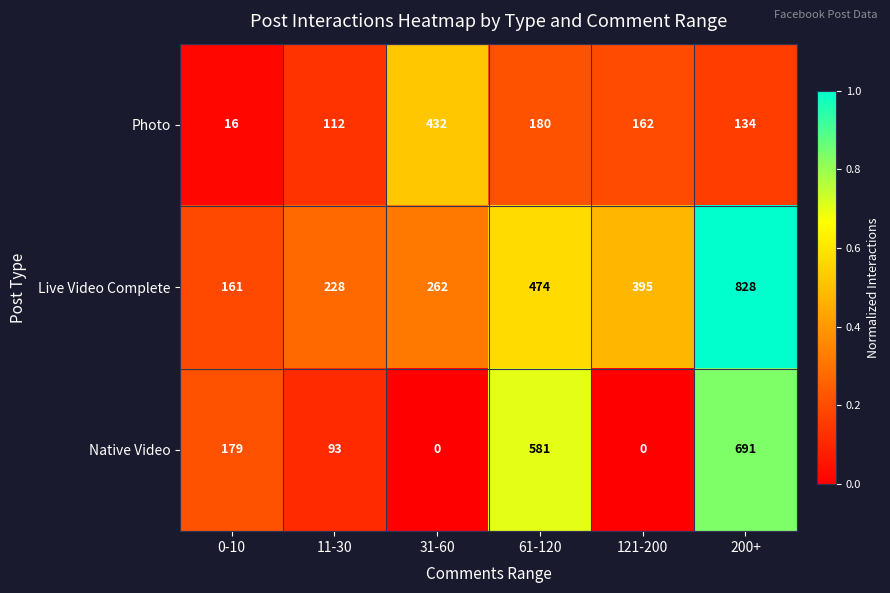

Which series has the widest spread of values?

Native Video